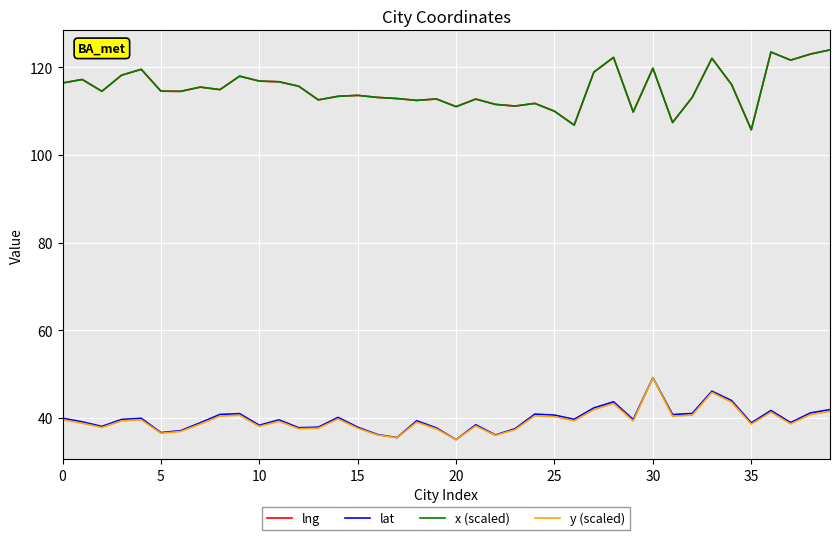

Which label corresponds to the smallest value in the chart?

20